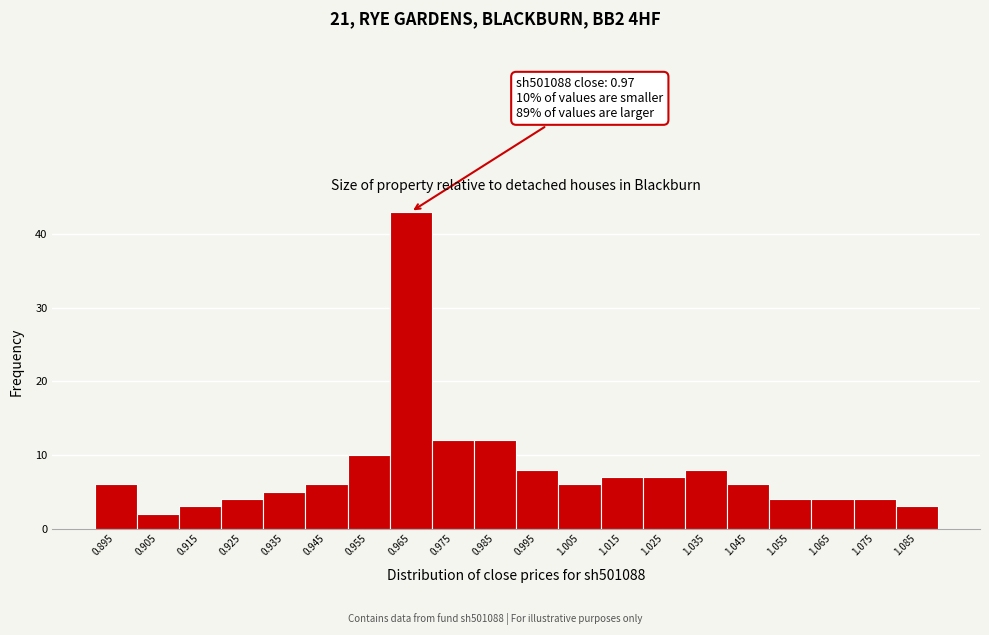

Reading left to right, what are all the values shown in this chart?

0.895=6	0.905=2	0.915=3	0.925=4	0.935=5	0.945=6	0.955=10	0.965=43	0.975=12	0.985=12	0.995=8	1.005=6	1.015=7	1.025=7	1.035=8	1.045=6	1.055=4	1.065=4	1.075=4	1.085=3